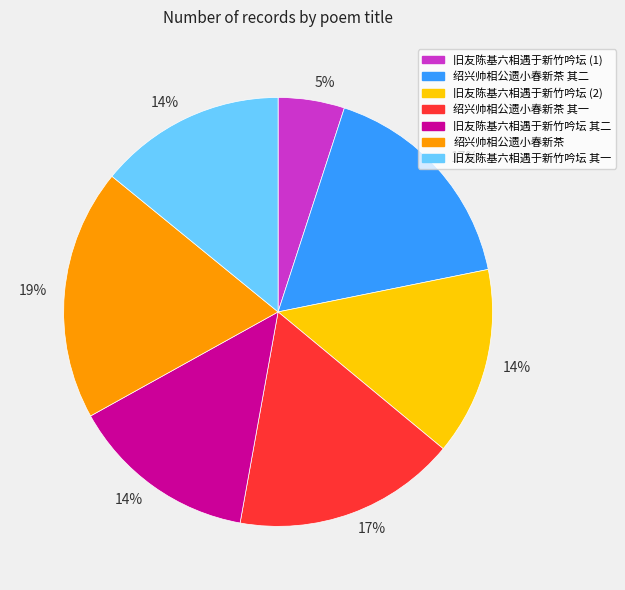

Does any single category account for the majority?

No